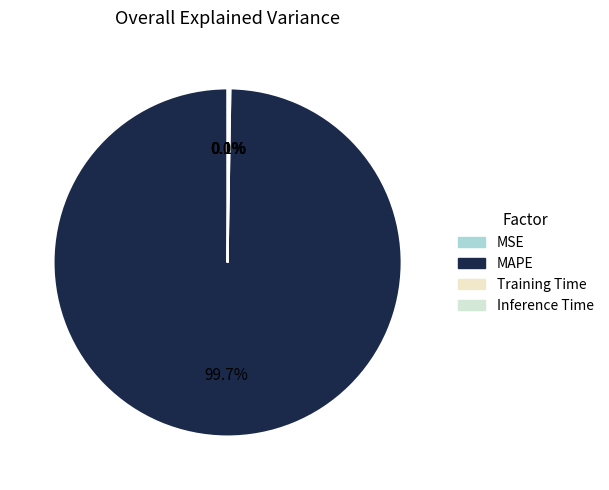

To the nearest percent, what percentage of the pie is MAPE?

100%